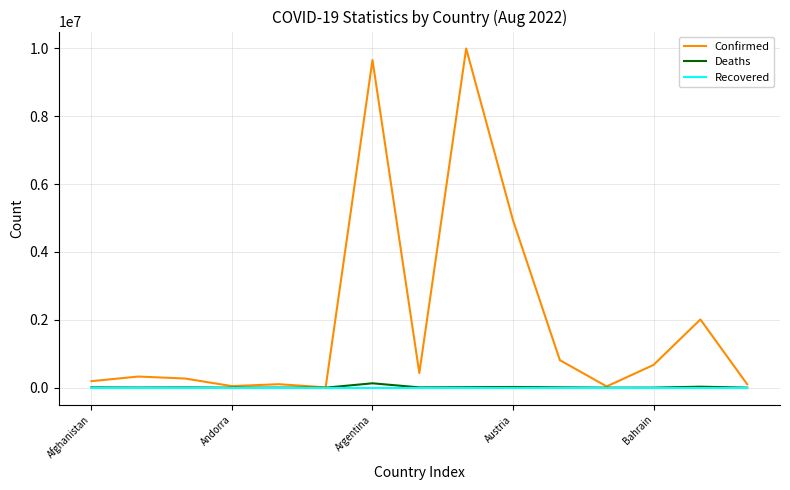

What is the maximum value shown in the chart?

9997168